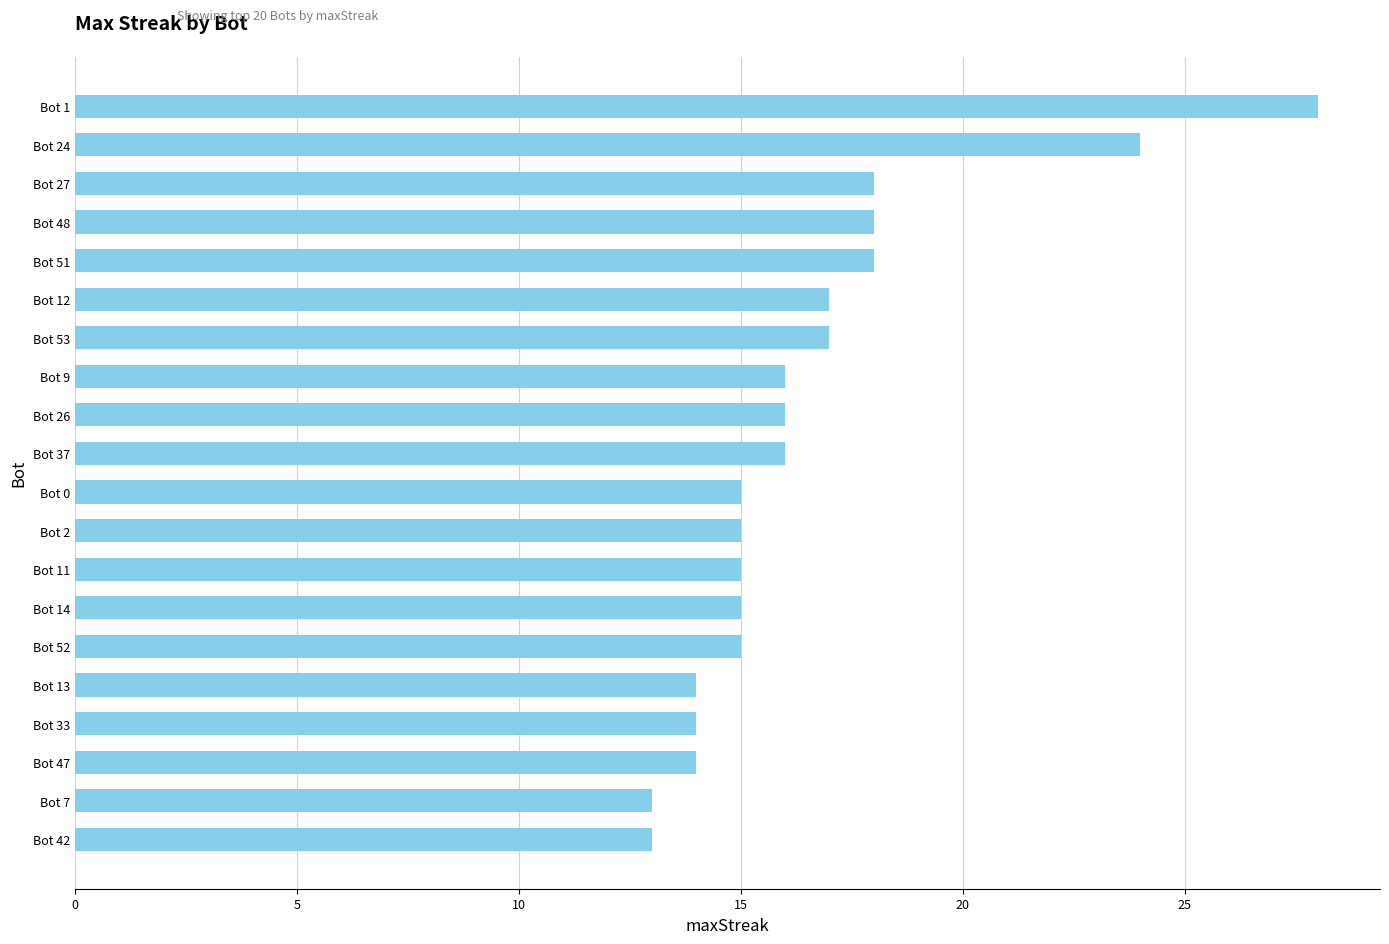

What is the change in value from Bot 2 to Bot 51?

+3